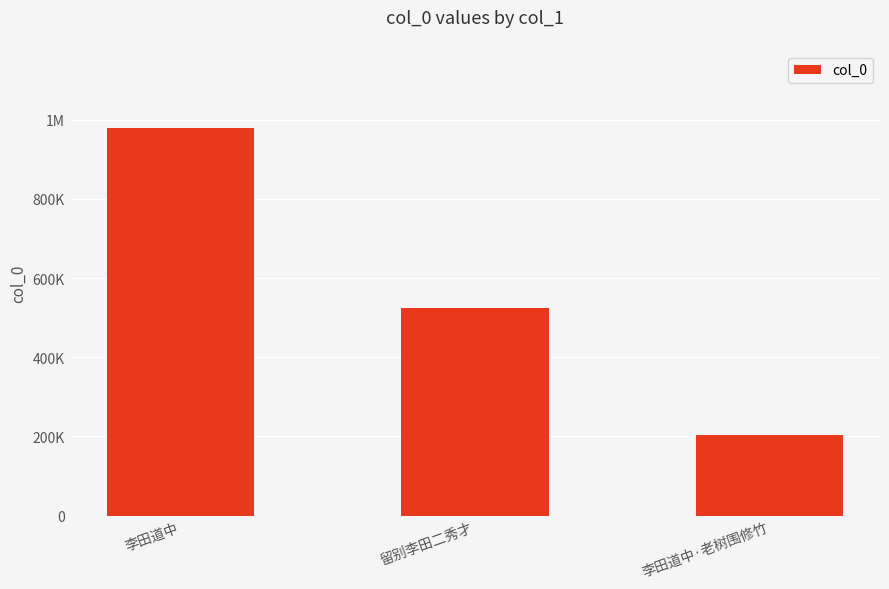

At which category does the chart reach its peak across all series?

李田道中